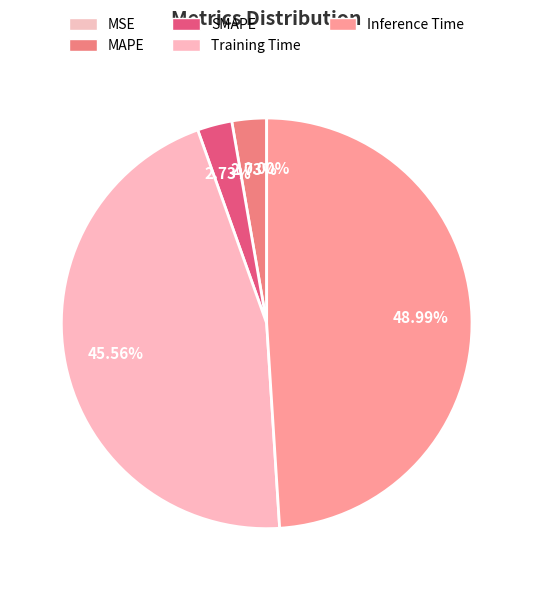

What is the largest slice in the pie chart?

Inference Time